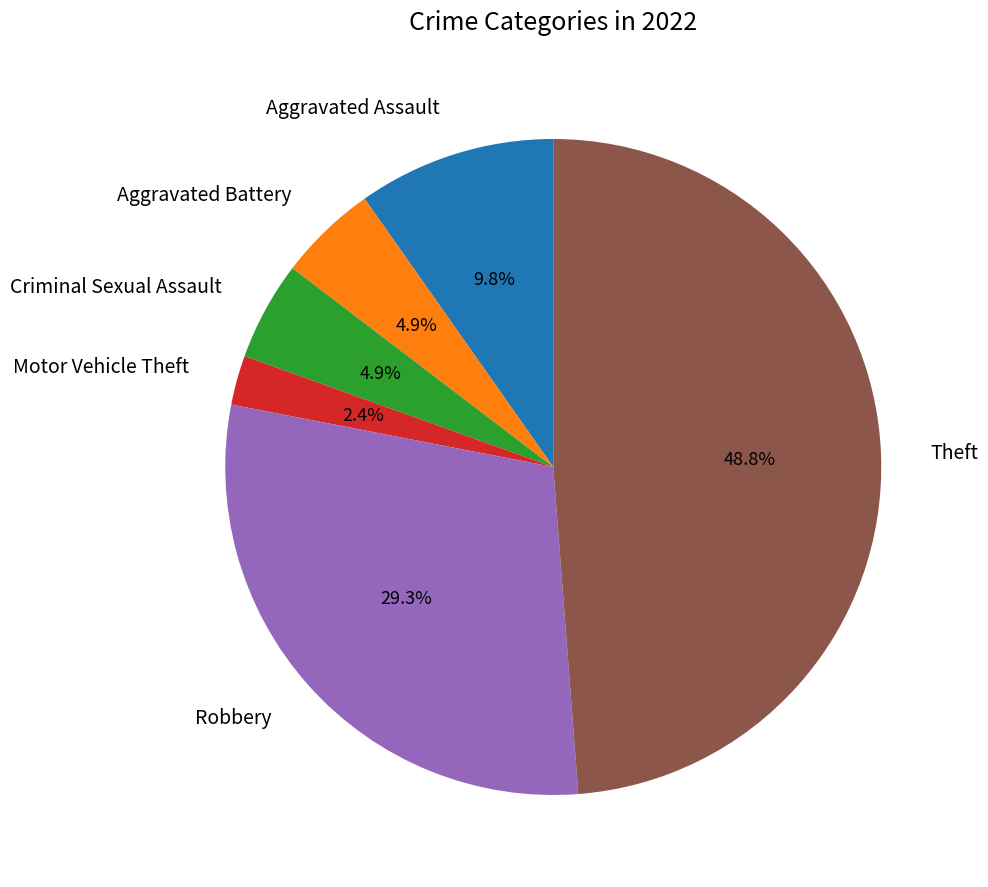

Which has a higher value, Aggravated Assault or Motor Vehicle Theft?

Aggravated Assault